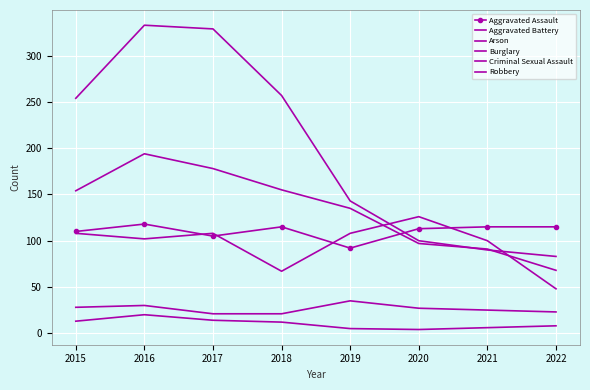

Reading left to right, what are all the values shown in this chart?

Aggravated Assault: 110	118	105	115	92	113	115	115
Aggravated Battery: 108	102	108	67	108	126	100	48
Arson: 13	20	14	12	5	4	6	8
Burglary: 254	333	329	257	143	100	90	83
Criminal Sexual Assault: 28	30	21	21	35	27	25	23
Robbery: 154	194	178	155	135	97	91	68